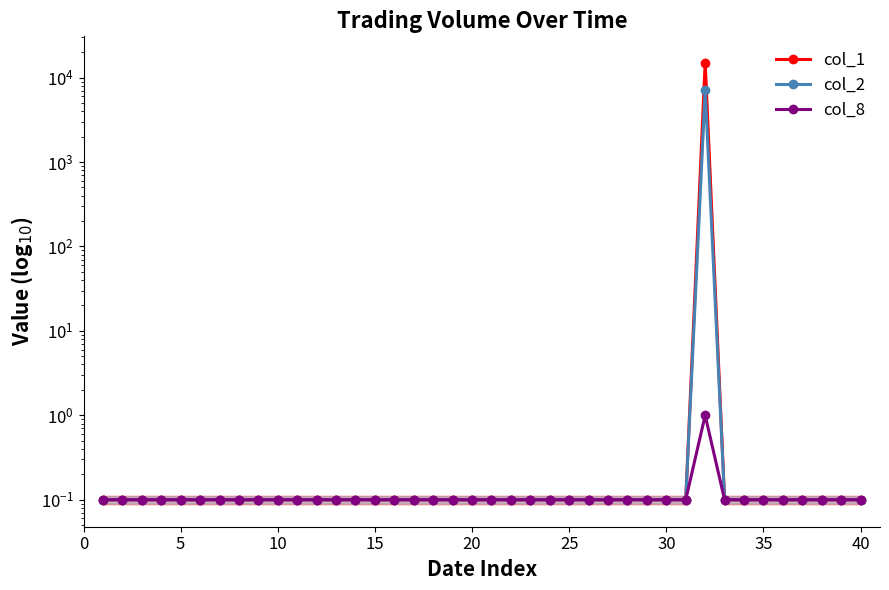

True or false: col_1 and col_2 intersect in this chart.

False